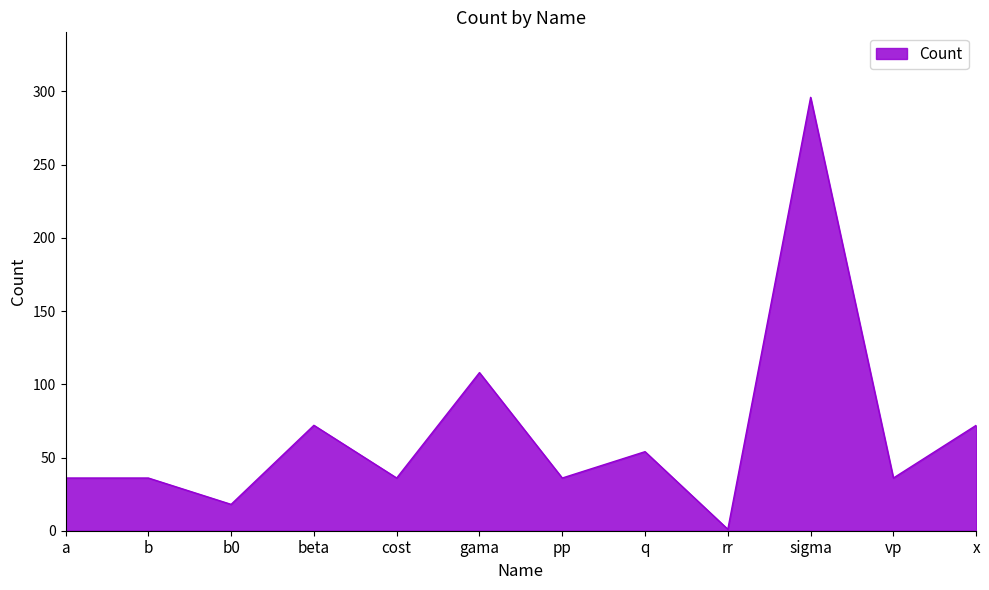

What is the average value?

67